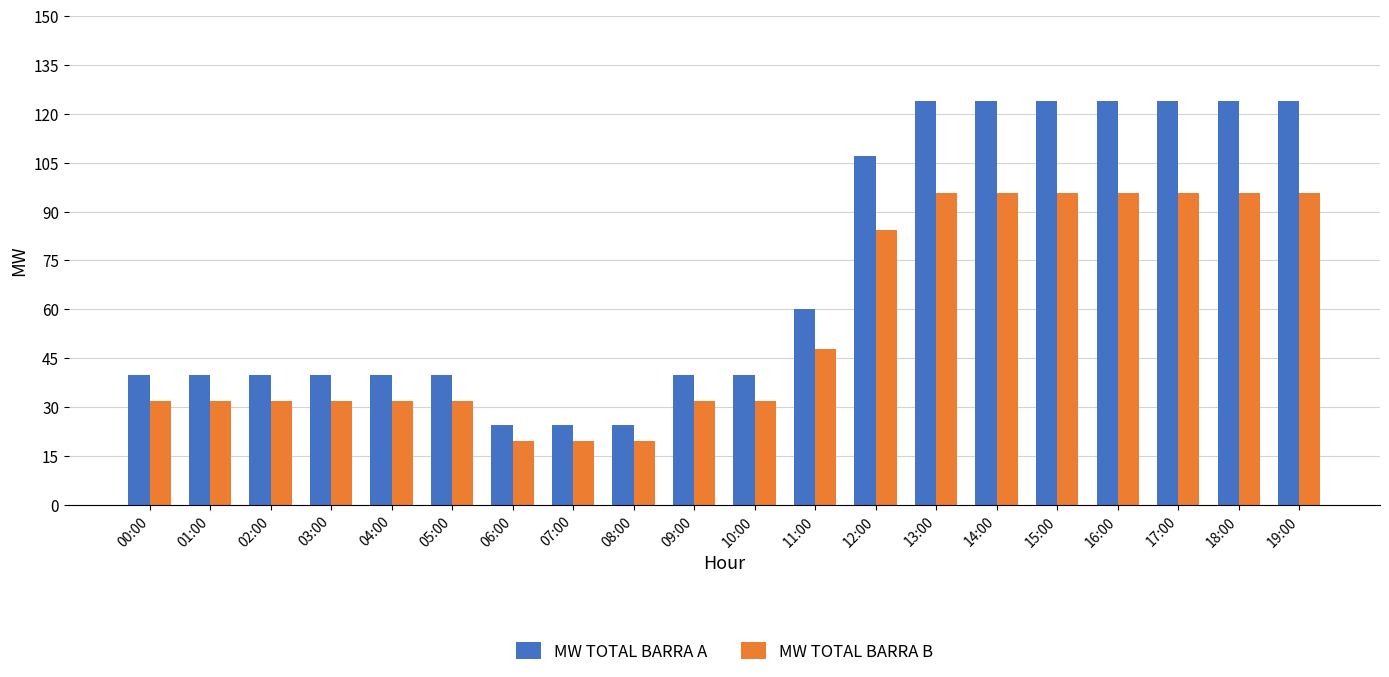

Rank the series by their maximum value, from highest to lowest.

MW TOTAL BARRA A, MW TOTAL BARRA B